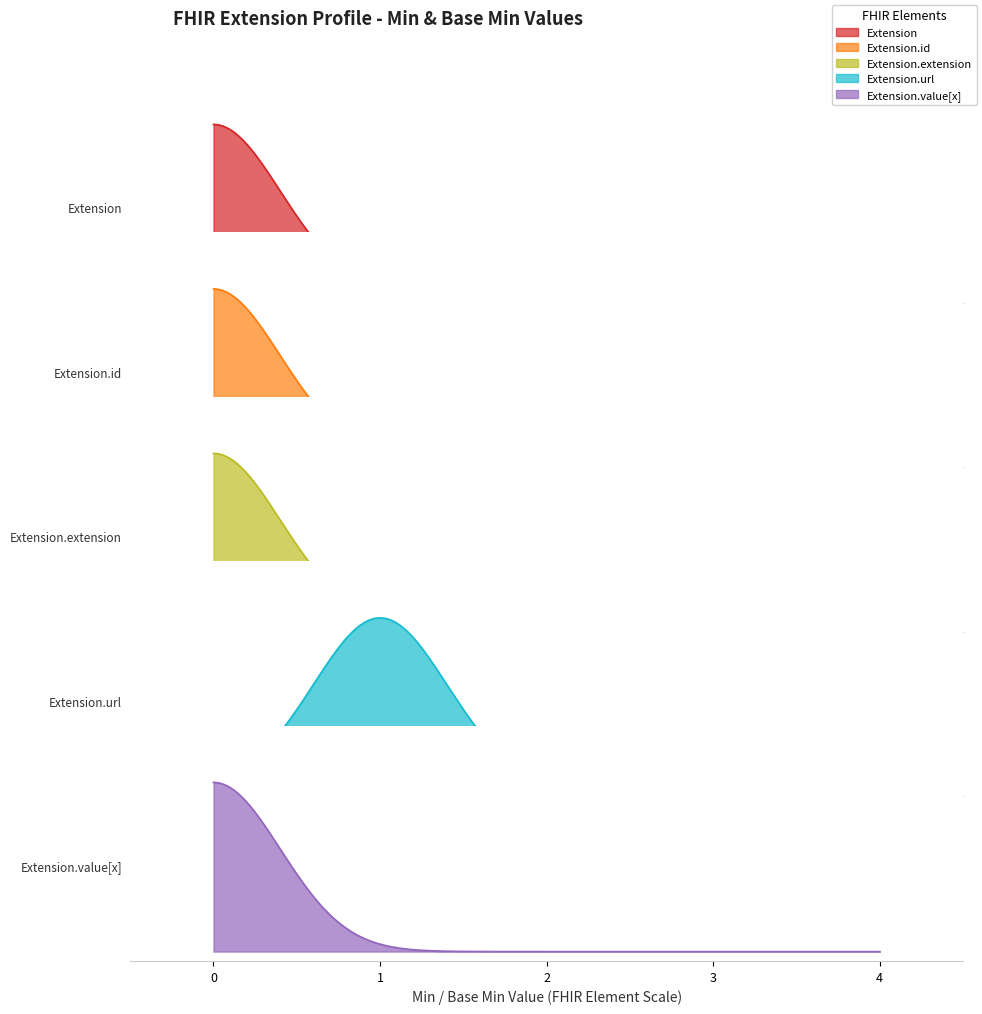

The Base Min series shows 0 at Extension.id. True or false?

True